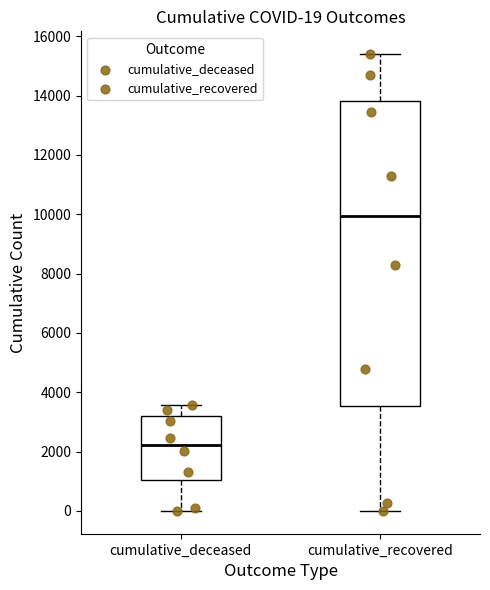

Which box has the lowest median line?

cumulative_deceased